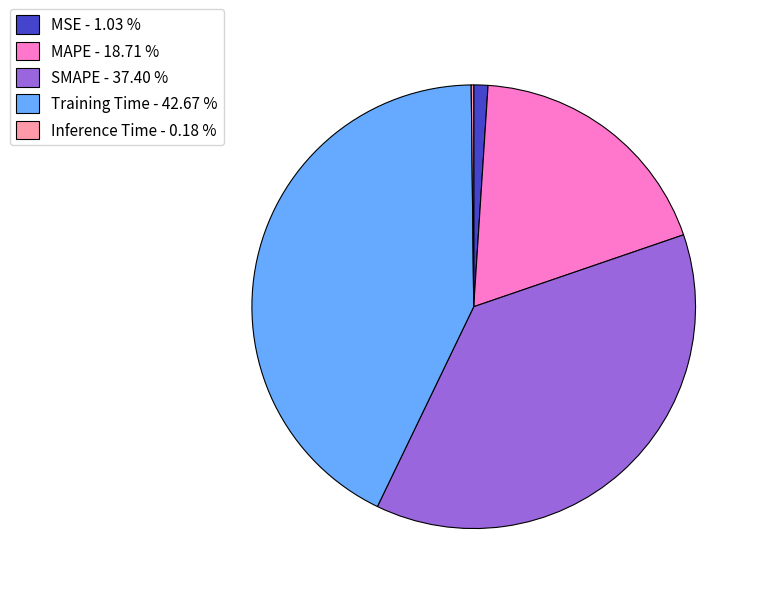

Which has a higher value, MAPE - 18.71 % or MSE - 1.03 %?

MAPE - 18.71 %